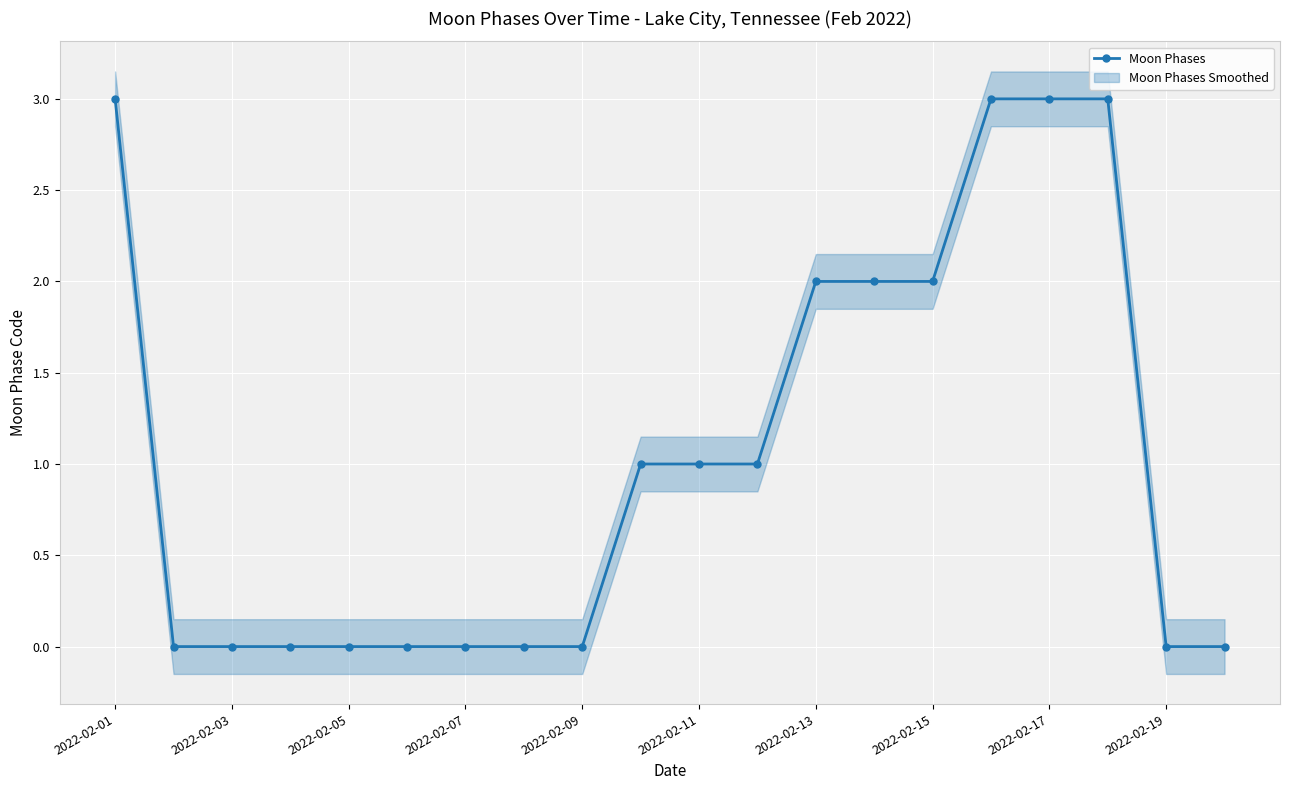

True or false: Moon Phases has a value of 2 at 2022-02-13.

True